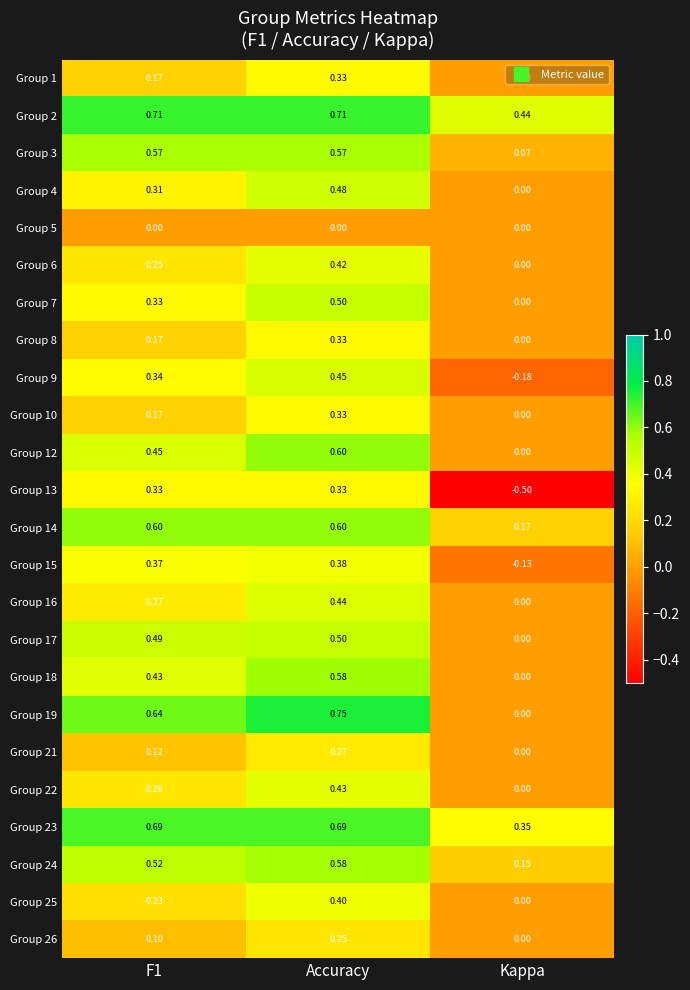

At which category does the chart reach its peak across all series?

Accuracy